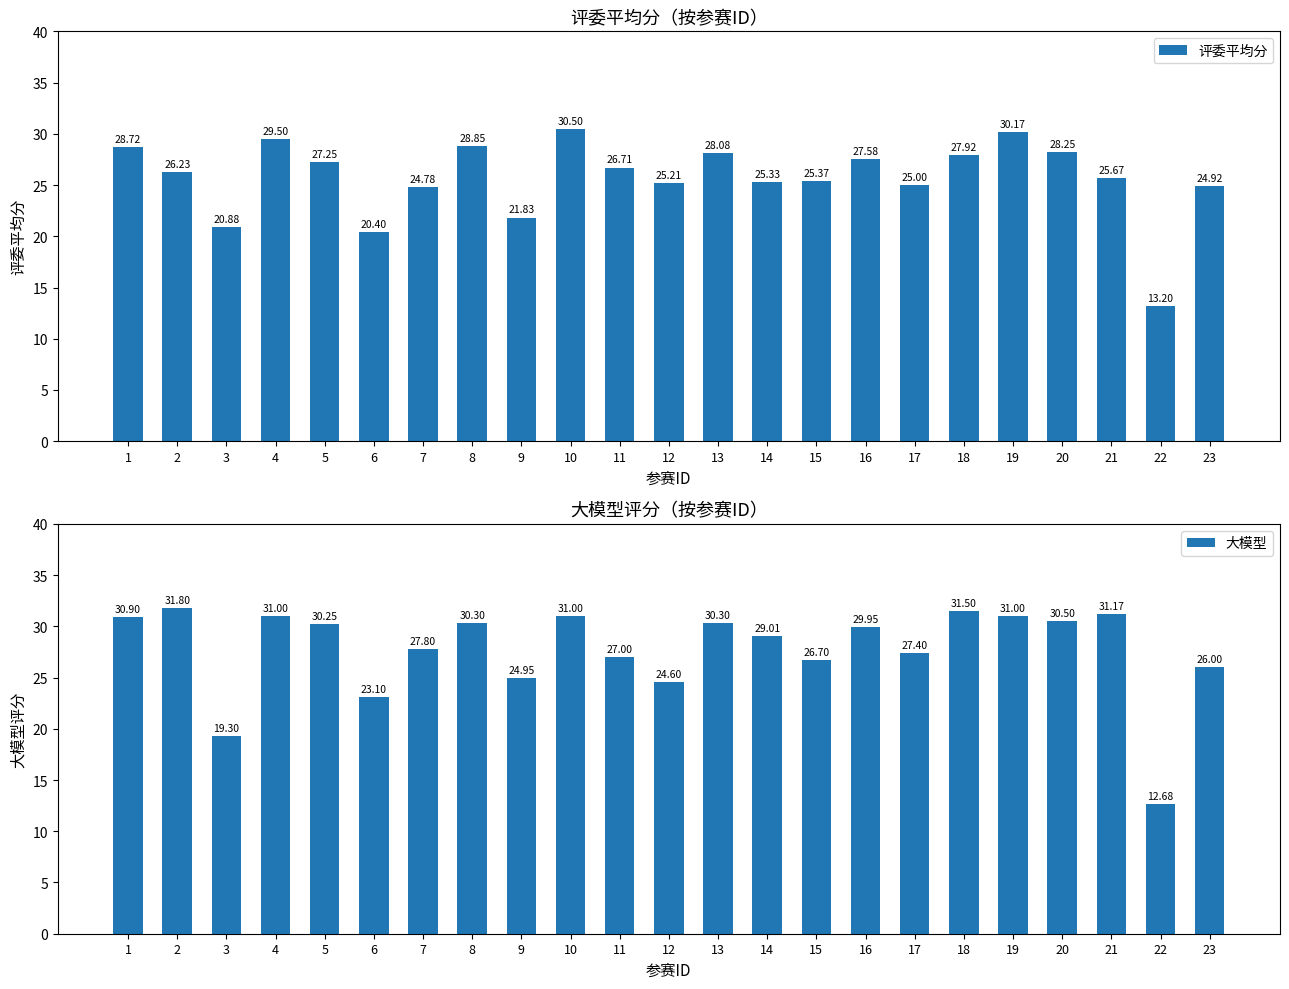

Between 11 and 17, which series saw the biggest shift?

评委平均分